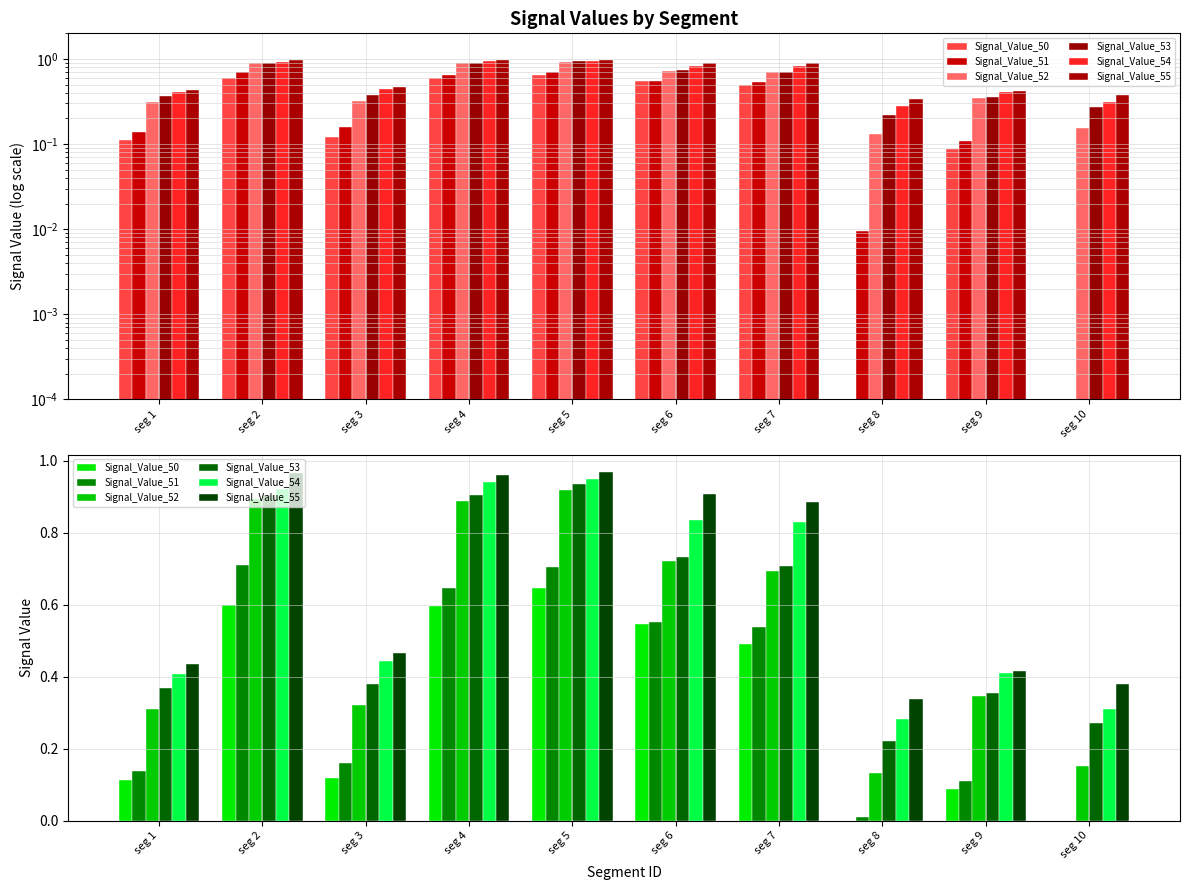

What is the average value of the Signal_Value_53 series?

0.6